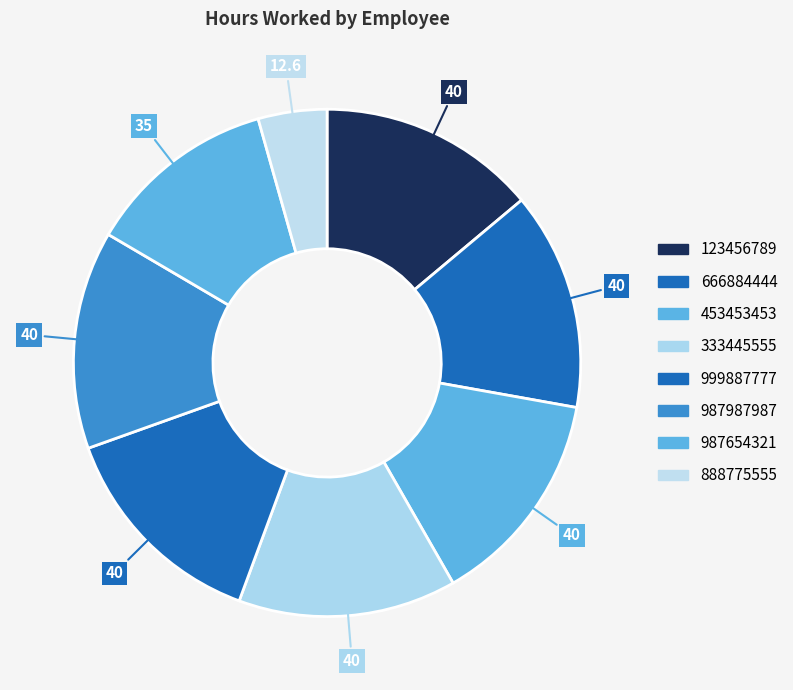

What is the smallest slice in the pie chart?

888775555